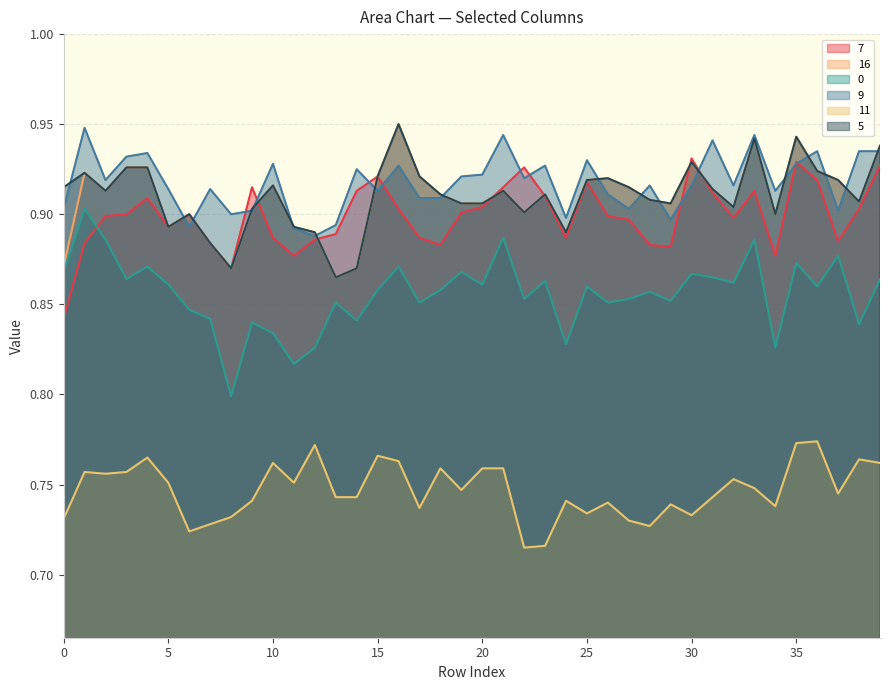

Which has a higher value, 9 or 33?

9